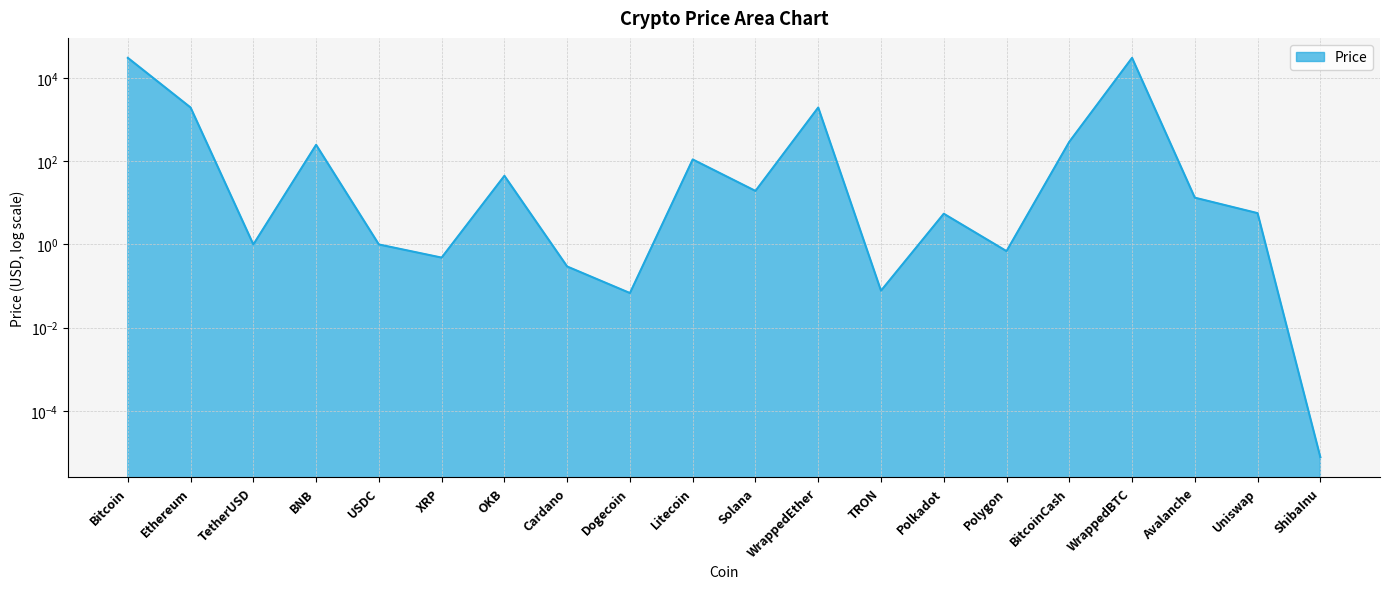

At which category does the data reach its first local valley?

TetherUSD